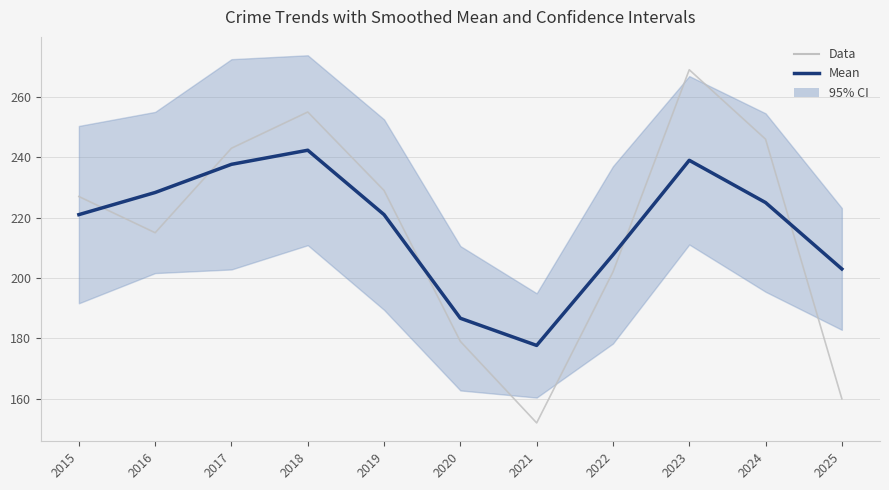

True or false: Mean has a value of 147.2 at 2024.

False